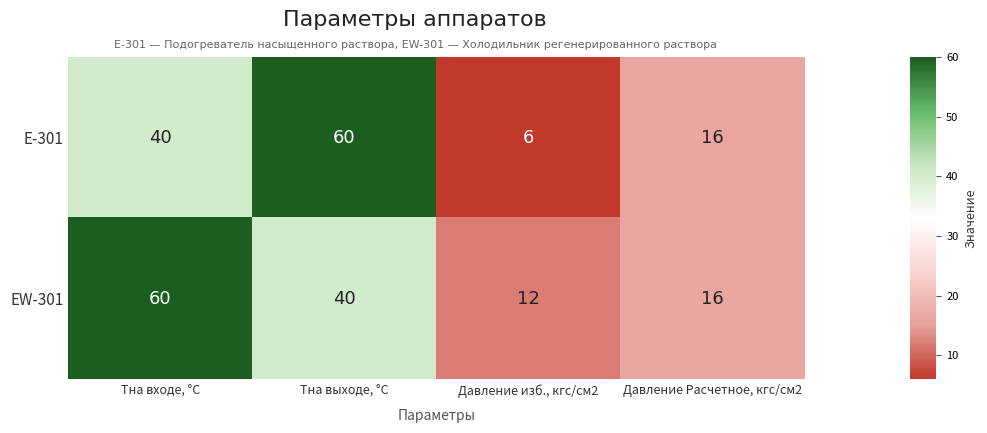

Which series has the largest range (max minus min)?

Е-301